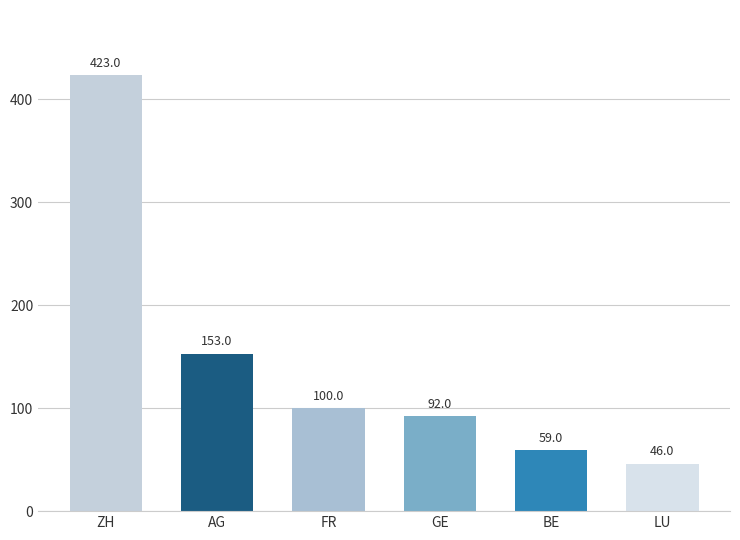

Reading right to left, what are all the values shown in this chart?

LU=46	BE=59	GE=92	FR=100	AG=153	ZH=423